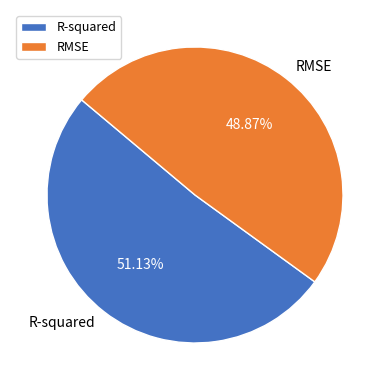

What percentage is the RMSE slice, to the nearest percent?

49%